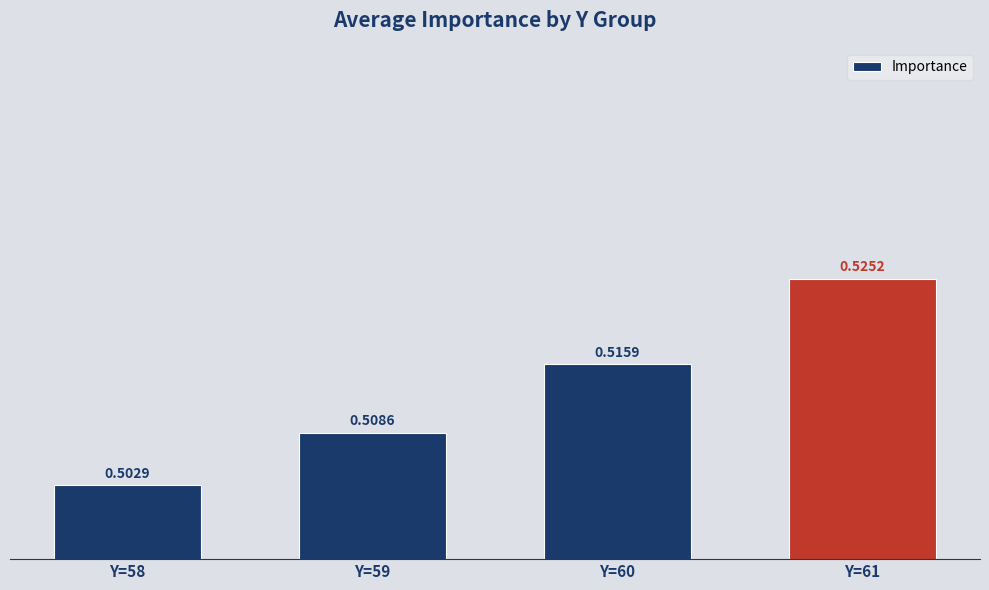

Between Y=59 and Y=60, which is larger?

Y=60